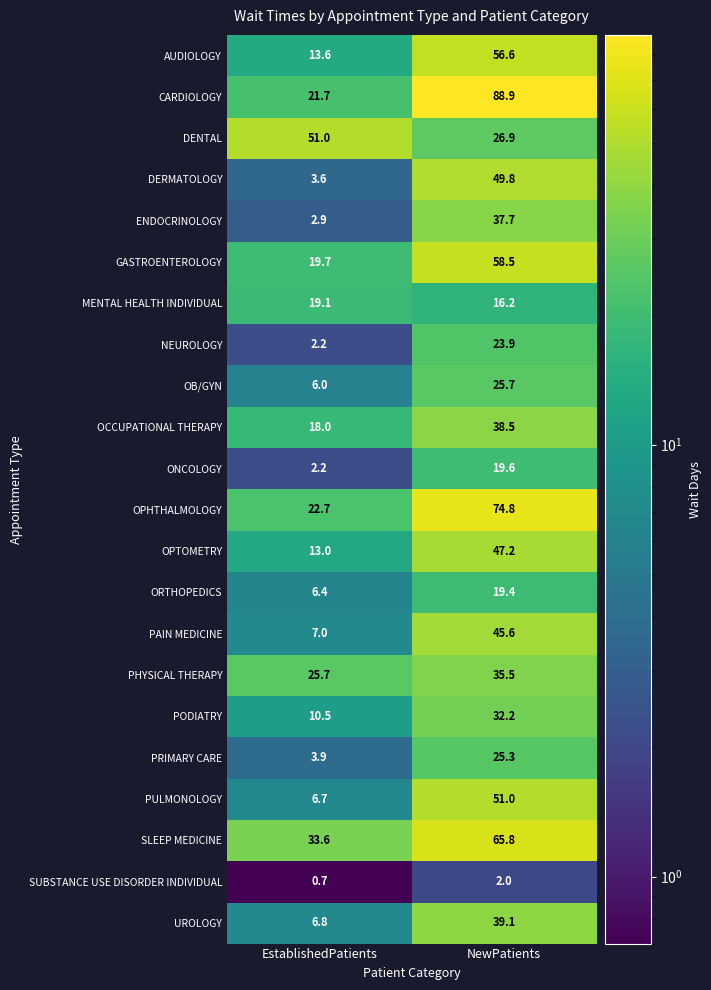

Rank the categories by PAIN MEDICINE value from highest to lowest.

NewPatients, EstablishedPatients